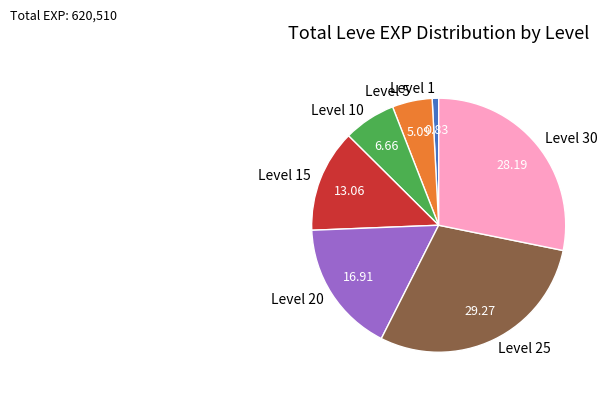

The Level 15 slice represents 13% of the pie. True or false?

True